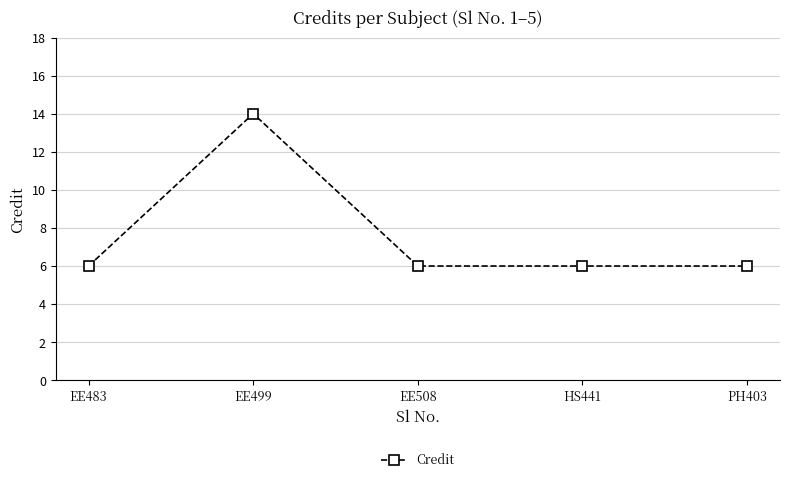

What value does the data have at PH403?

6